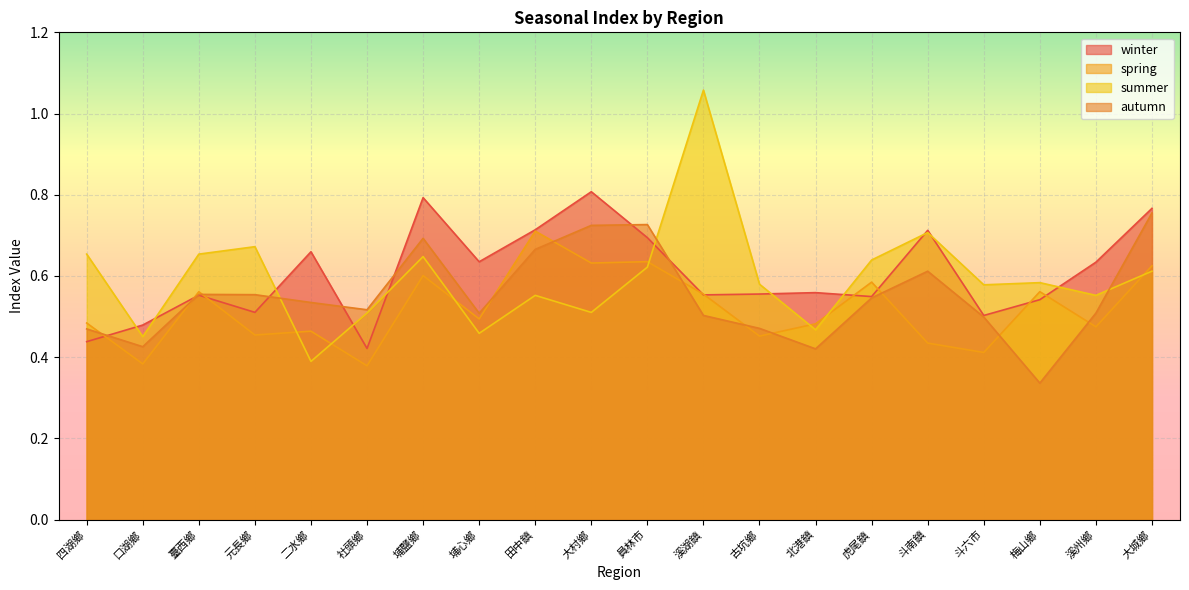

Between which two adjacent categories do autumn and winter first intersect?

四湖鄉 and 口湖鄉